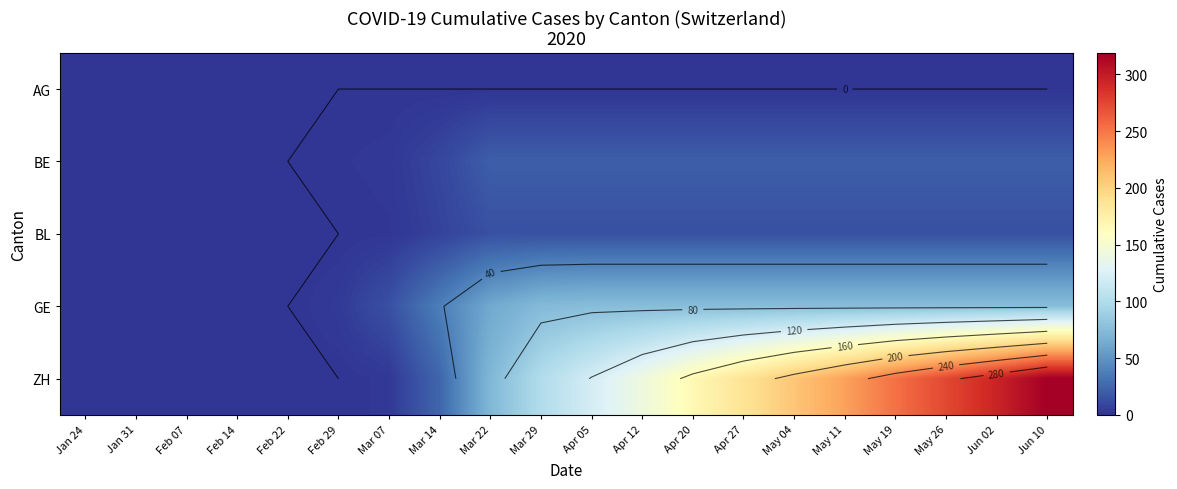

Where is ZH nearest to the value 159?

Apr 20